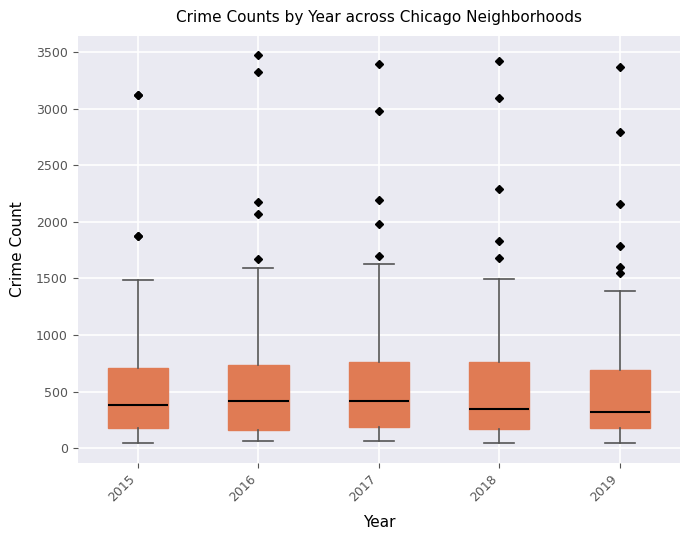

Reading left to right, read every box against the y-axis: the position of its median line, the range the box covers, and the ends of its whiskers. The values are not printed on the chart, so give them approximately, as read against the axis.

2015: median 400, box 200 to 700, whiskers 50 to 1500
2016: median 400, box 150 to 750, whiskers 50 to 1600
2017: median 400, box 200 to 750, whiskers 50 to 1650
2018: median 350, box 150 to 750, whiskers 50 to 1500
2019: median 300, box 200 to 700, whiskers 50 to 1400